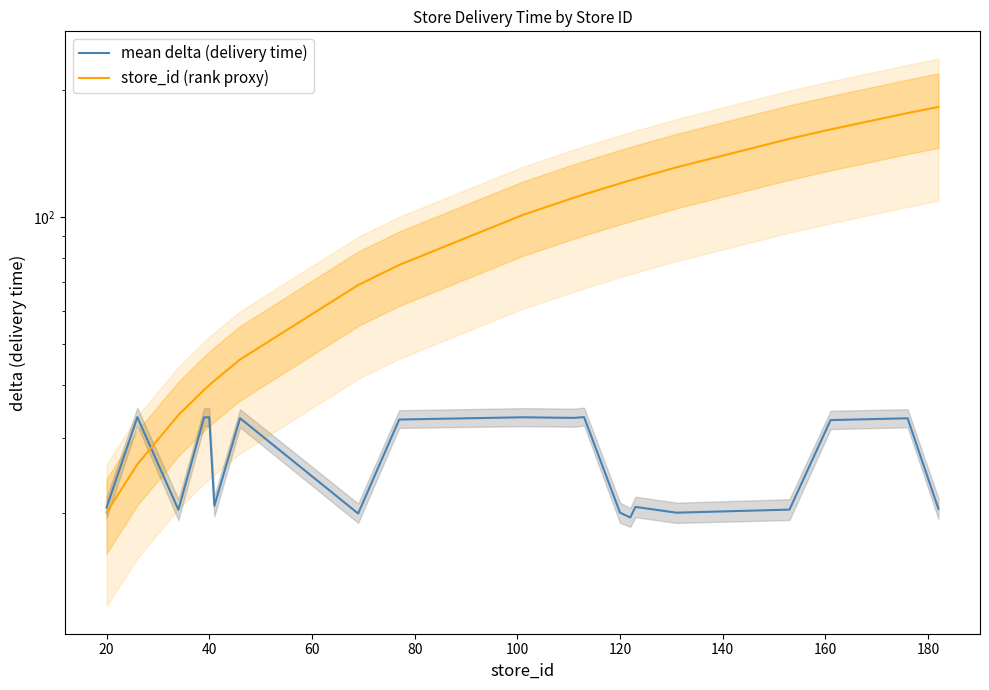

How many distinct data groups are displayed?

2